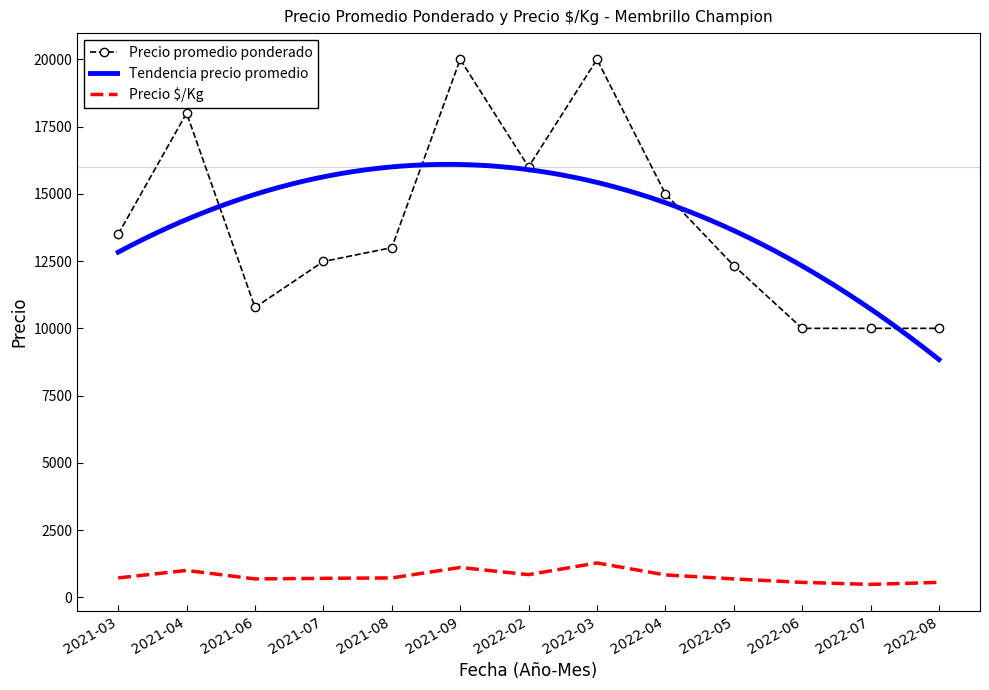

What is the lowest value of the Precio promedio ponderado series?

10000